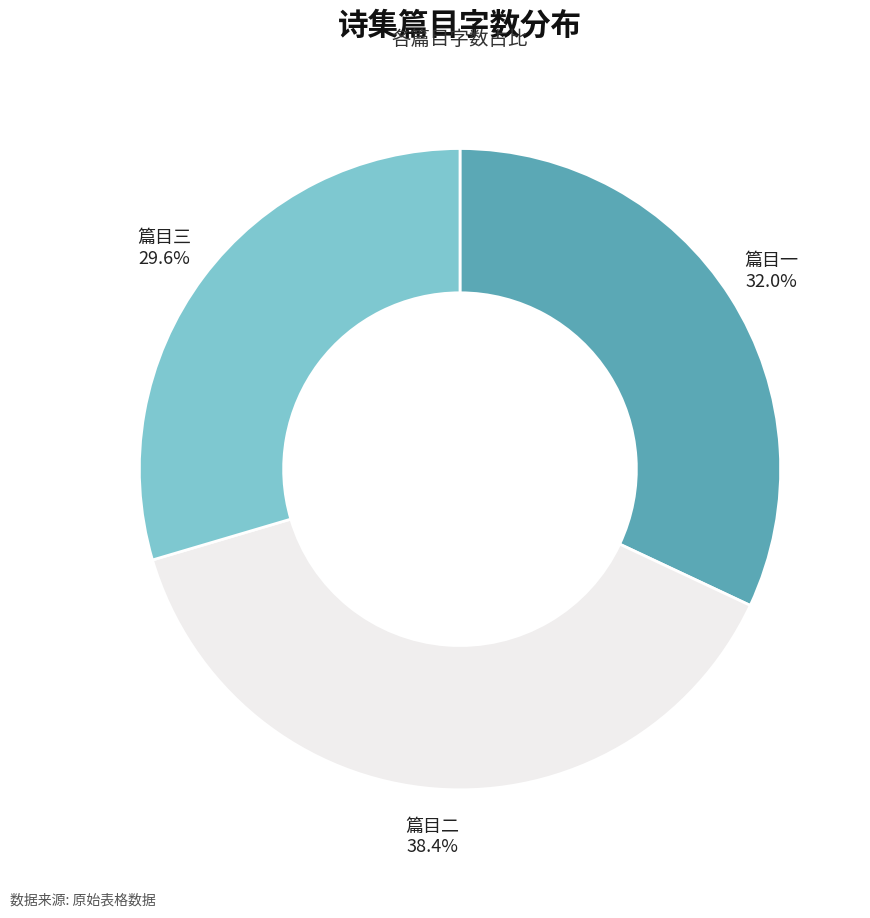

Does any single category account for the majority?

No